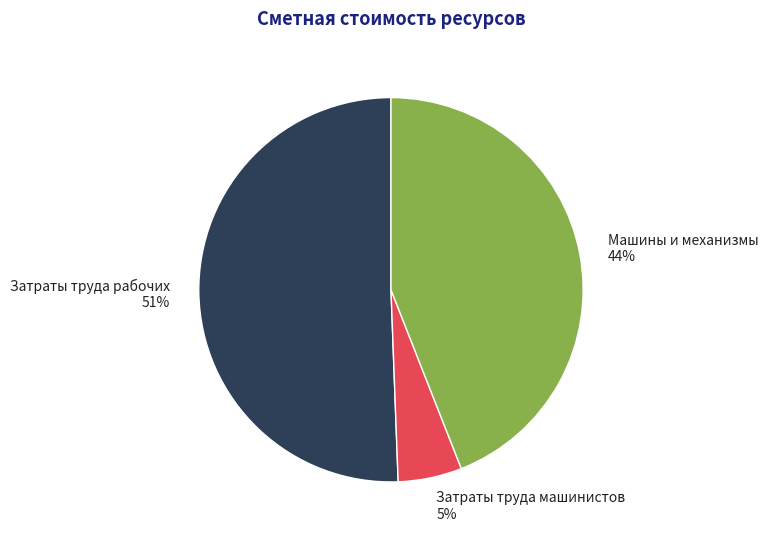

What is the smallest slice in the pie chart?

Затраты труда машинистов